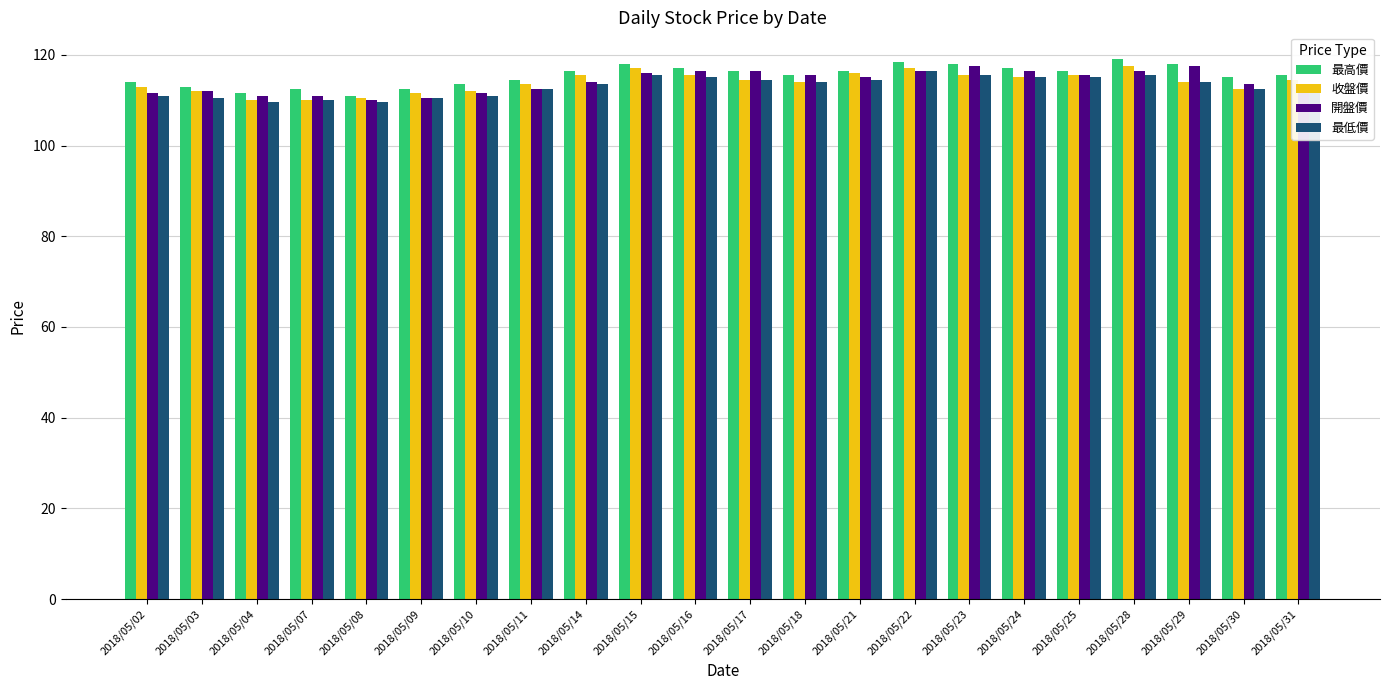

What is the difference between the 最低價 values at 2018/05/21 and 2018/05/28?

1.0